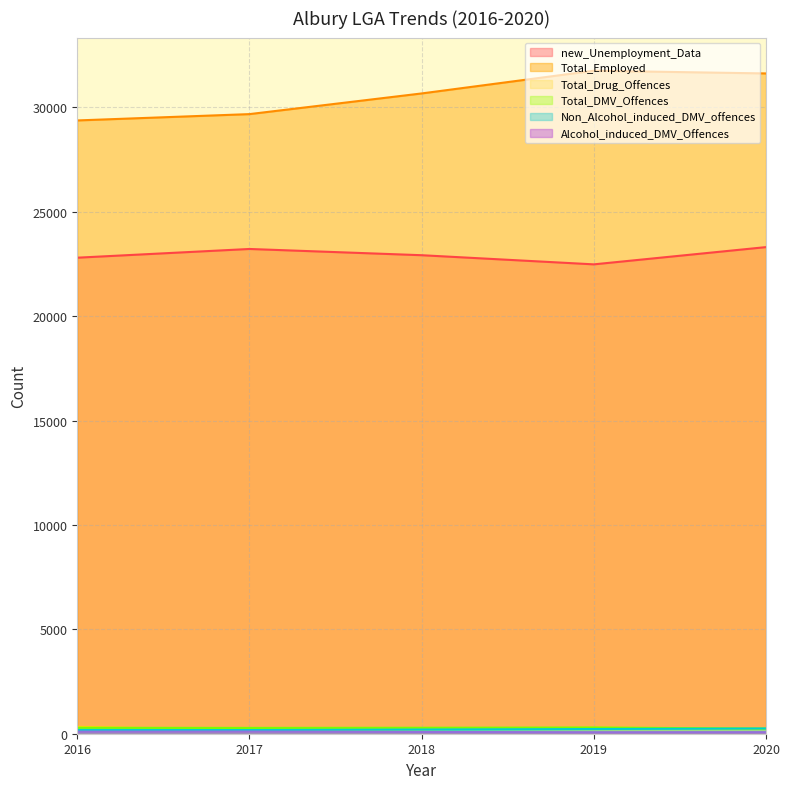

True or false: Total_Employed has a value of 41858 at 2017.

False